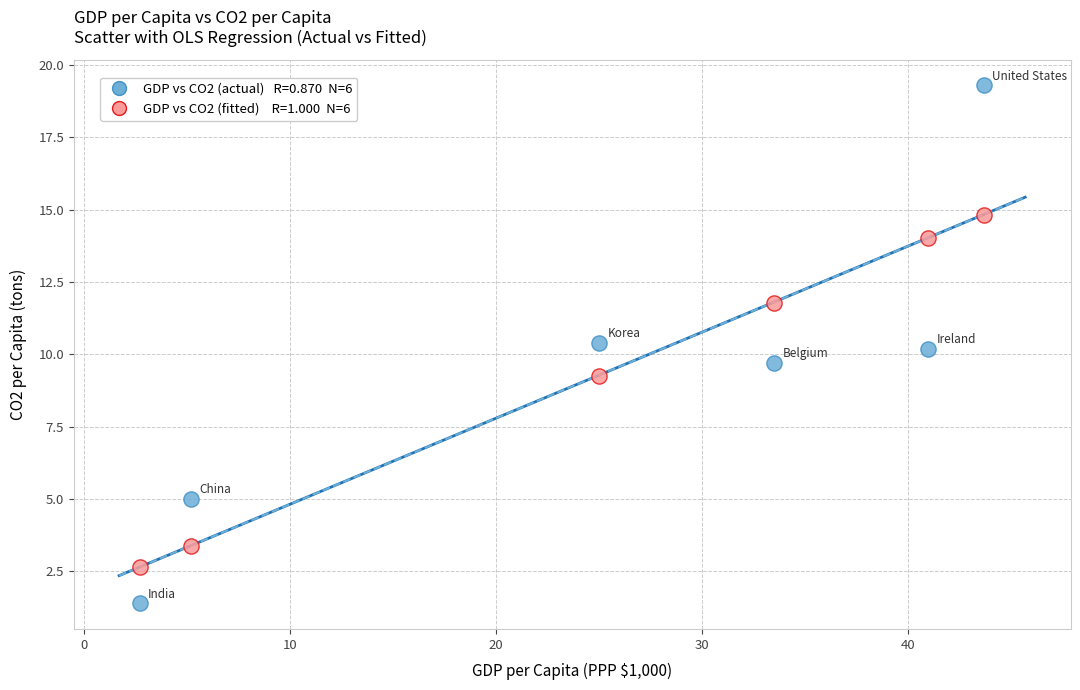

Across all data points, what is the average Y value?

9.3